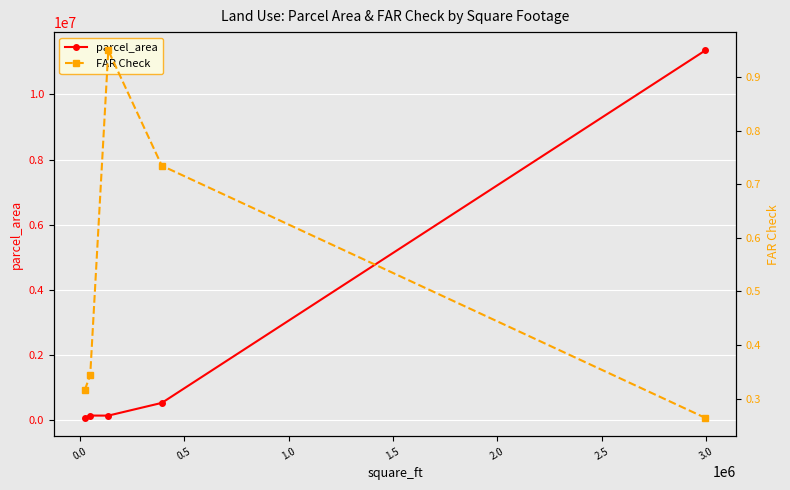

What is the total value across all series at 0.5?

143702.3